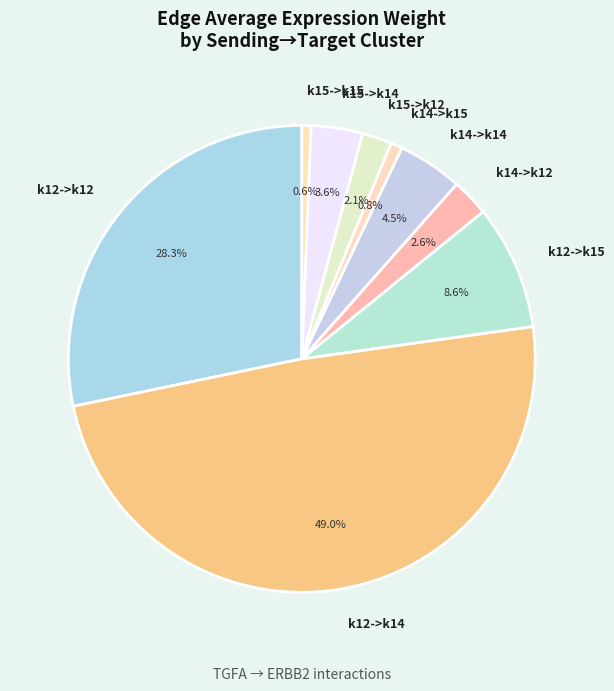

Which slice is the largest?

k12->k14